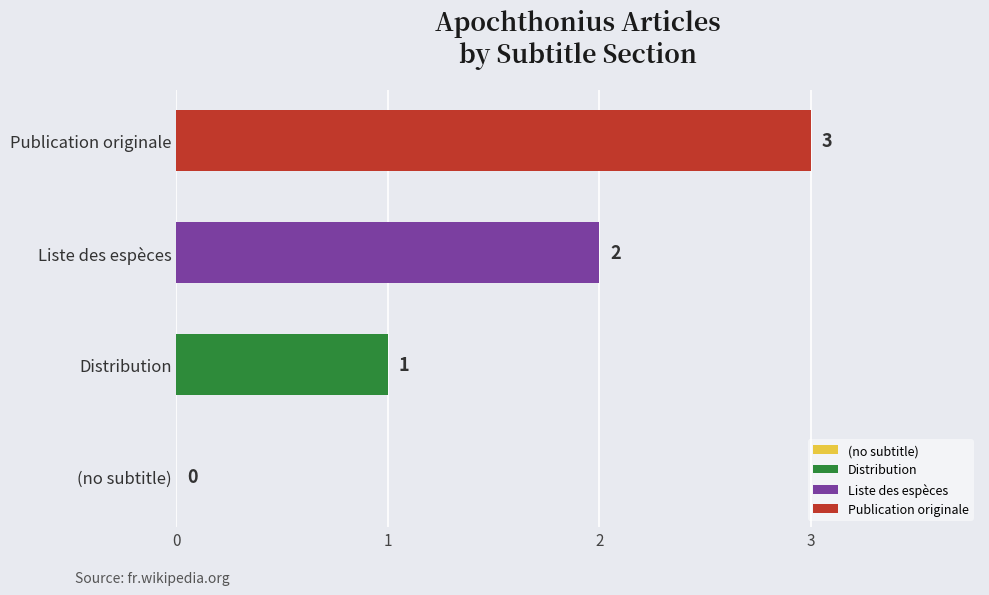

What is the change in value from Distribution to Liste des espèces?

+1